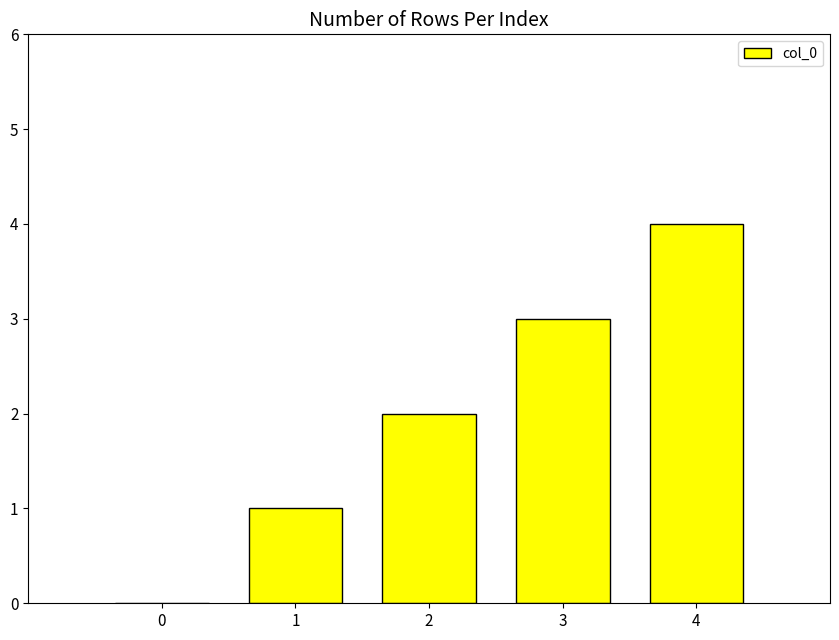

What is the change in value from 0 to 3?

+3